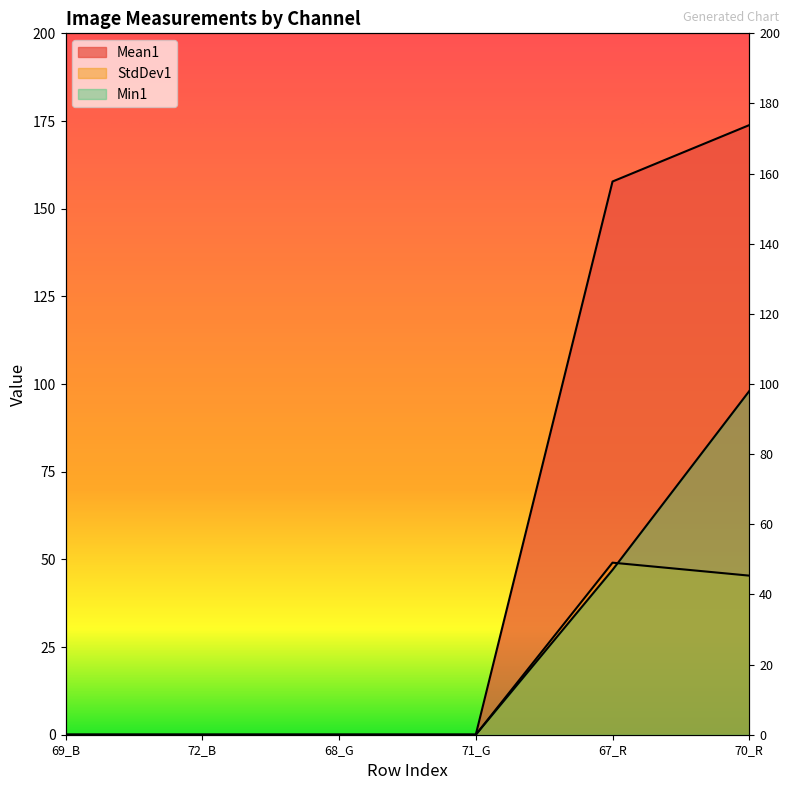

What is the label of the 3rd point from the left?

68_G